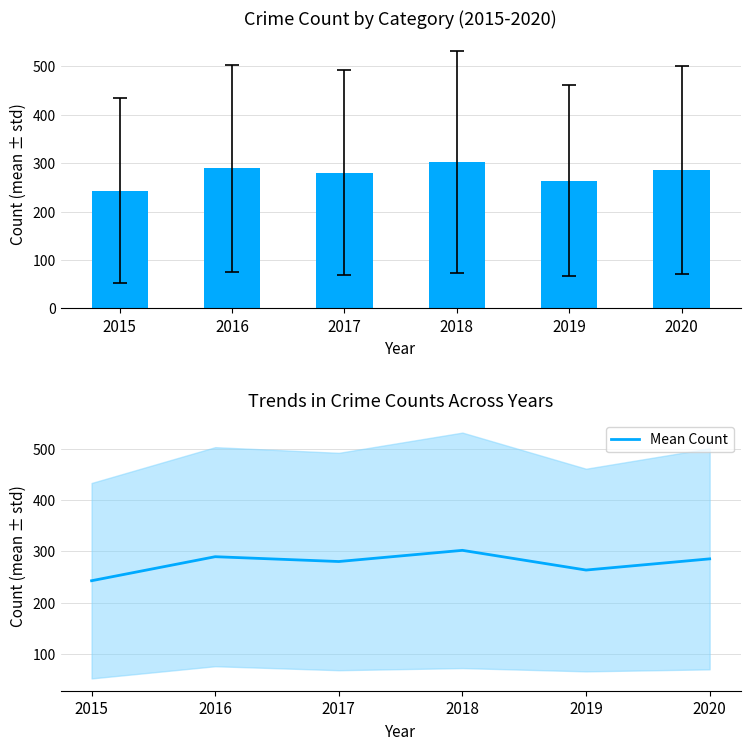

At which category does the chart reach its minimum across all series?

2015